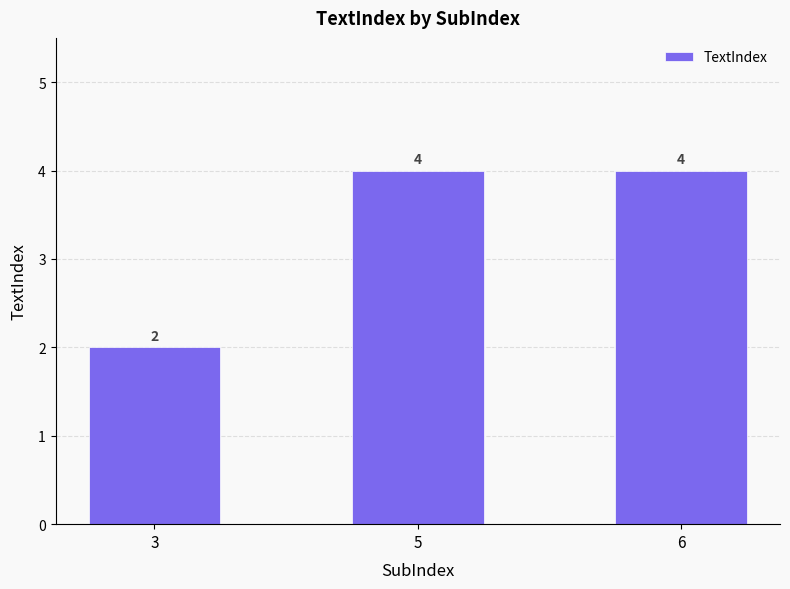

What is the smallest value displayed?

2